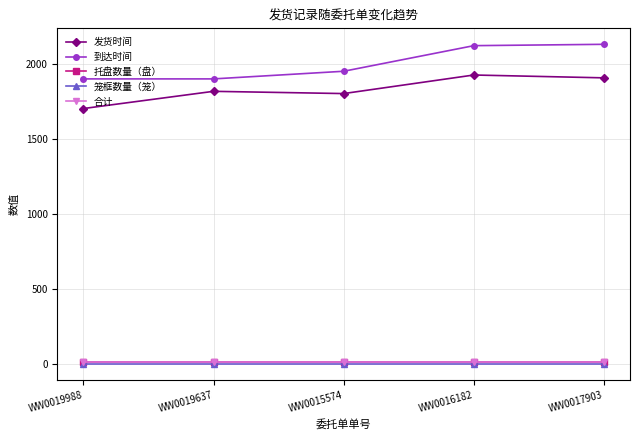

Does the chart have visible grid lines?

Yes